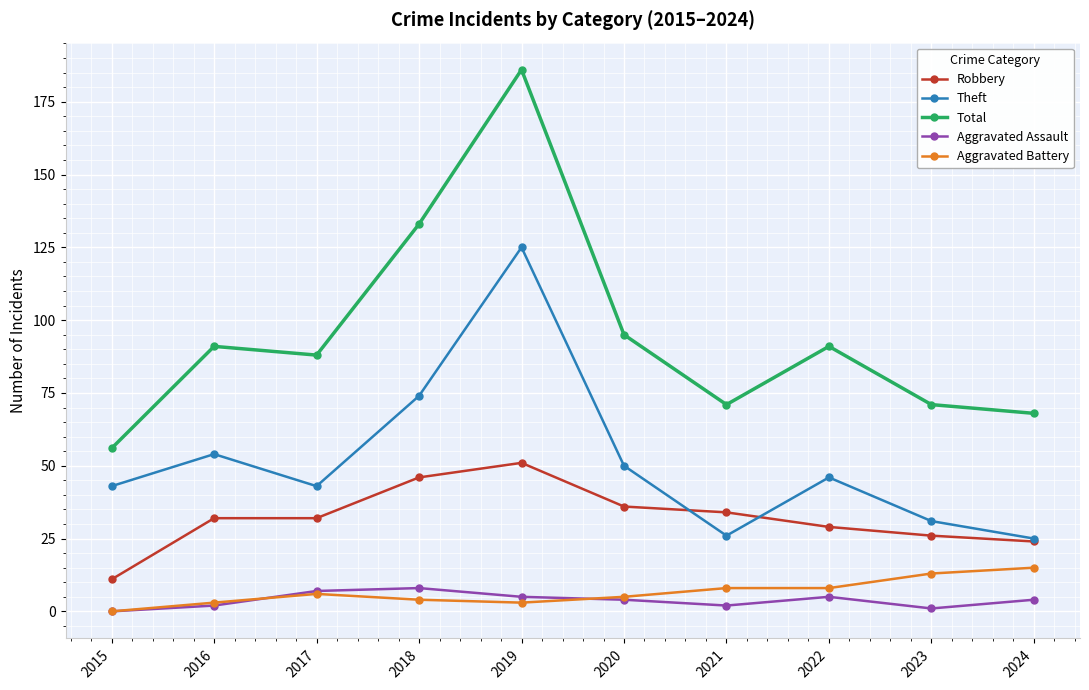

What is the total value across all series at 2017?

176